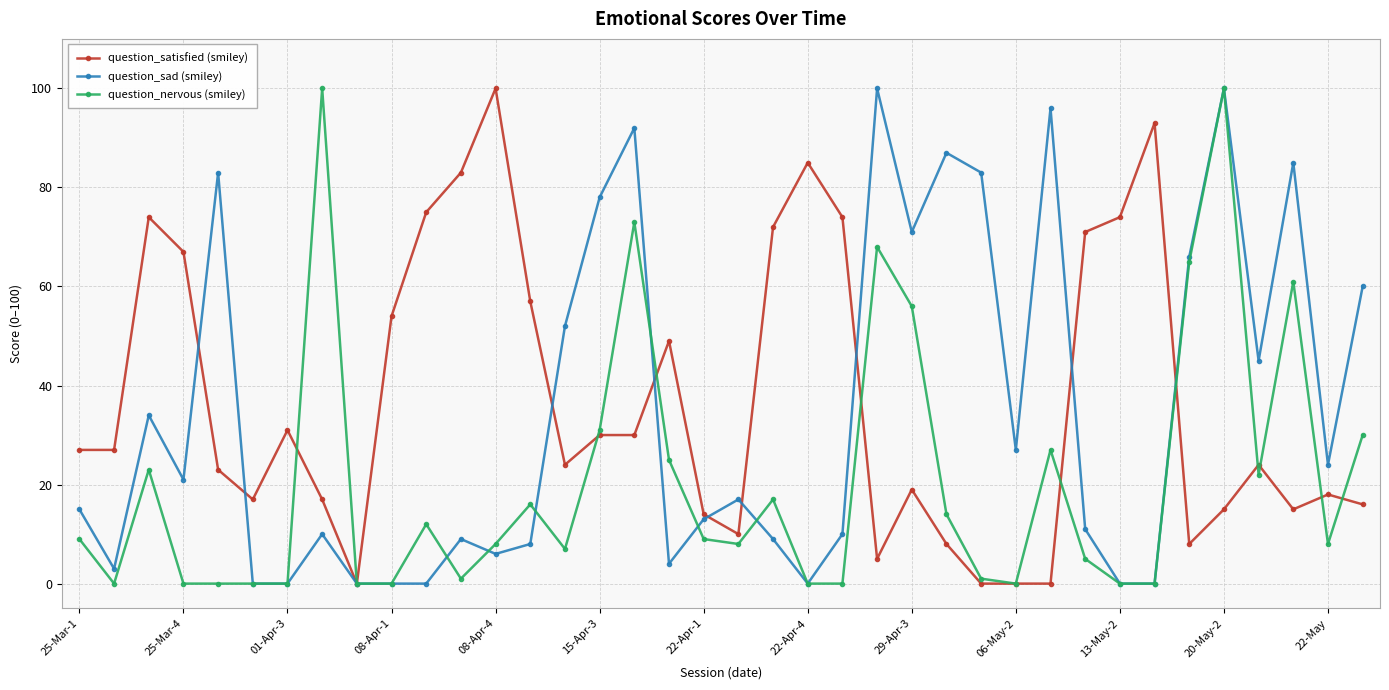

What is the maximum value for question_satisfied (smiley)?

100